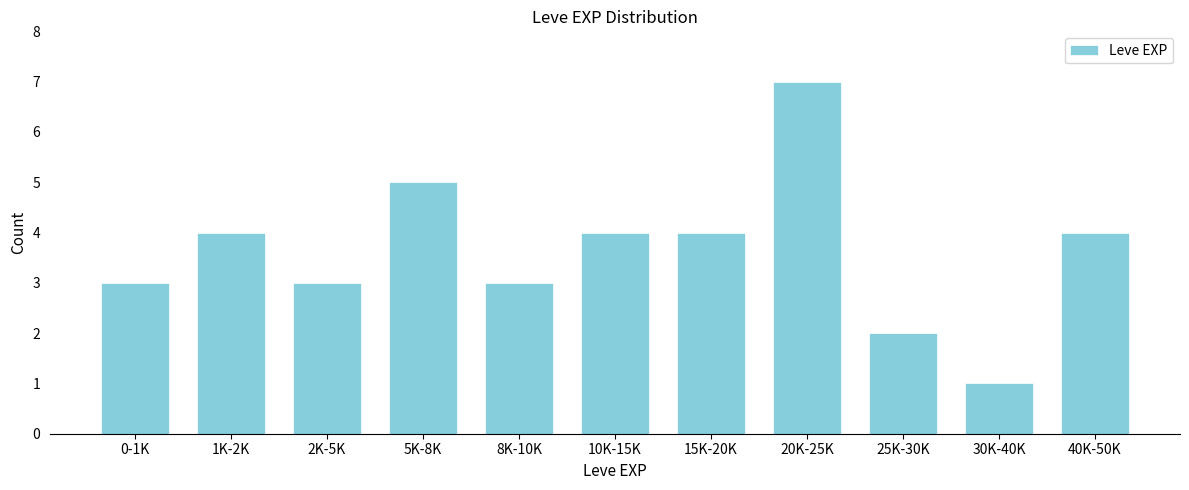

Reading right to left, what are all the values shown in this chart?

4	1	2	7	4	4	3	5	3	4	3